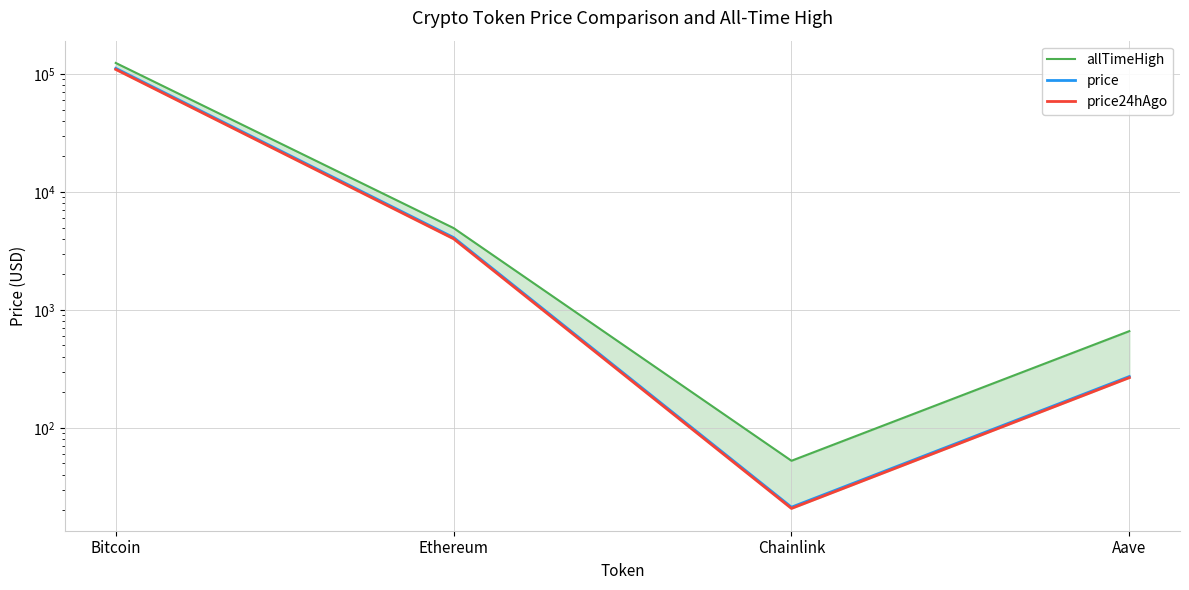

How many values in the price24hAgo series are below 4012?

2